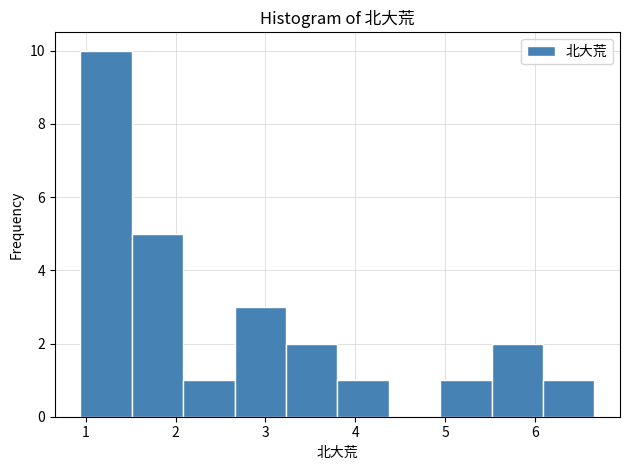

Reading left to right, transcribe this chart: for each bar, give the range it covers on the x-axis and its height. Neither the bar edges nor the heights are printed on the chart, so give them approximately, as read against the axes.

0.9 to 1.5: 10
1.5 to 2.1: 5
2.1 to 2.7: 1
2.7 to 3.2: 3
3.2 to 3.8: 2
3.8 to 4.4: 1
4.4 to 4.9: 0
4.9 to 5.5: 1
5.5 to 6.1: 2
6.1 to 6.7: 1